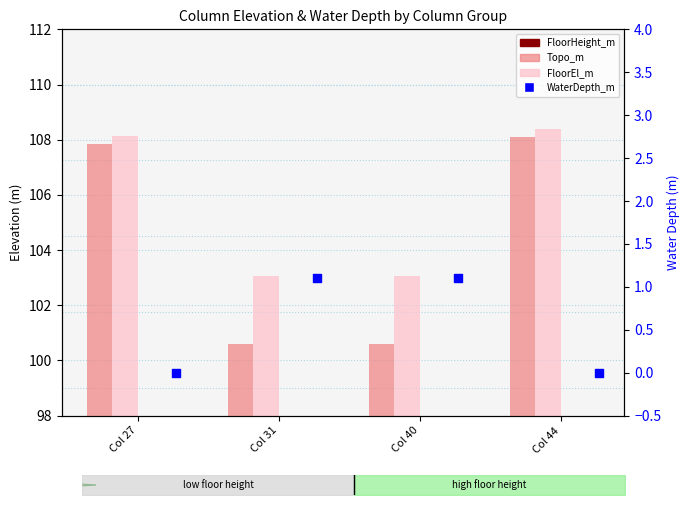

At which category is the sum across all series the highest?

Col 44